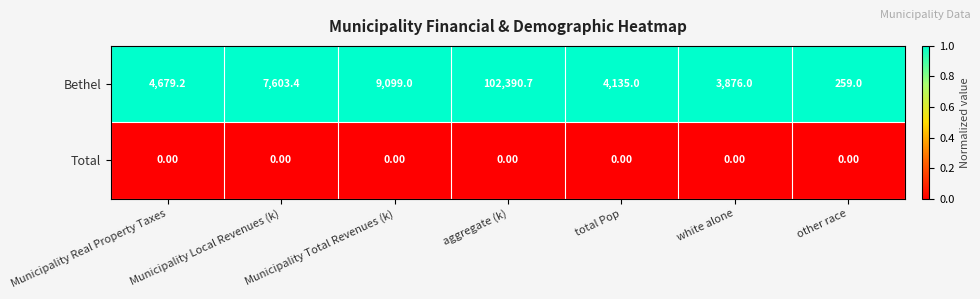

Which series has the largest total across all categories?

Bethel